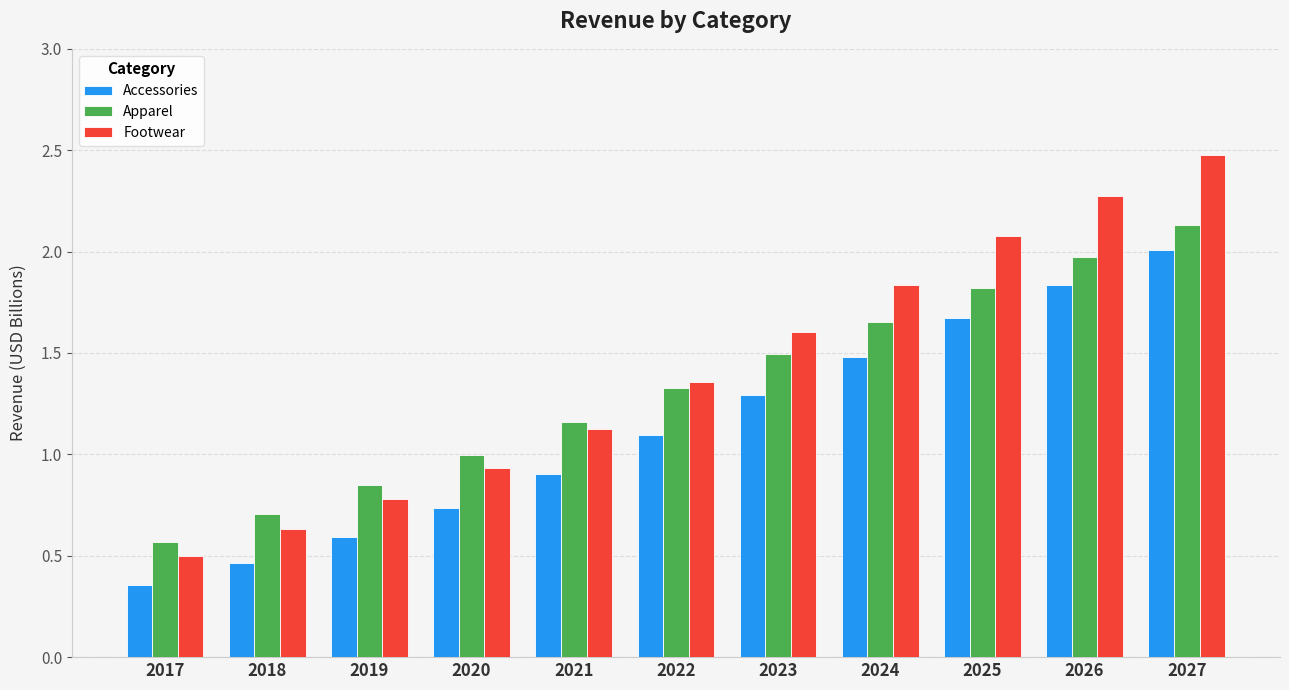

What is the difference between the Accessories values at 2017 and 2025?

1.3